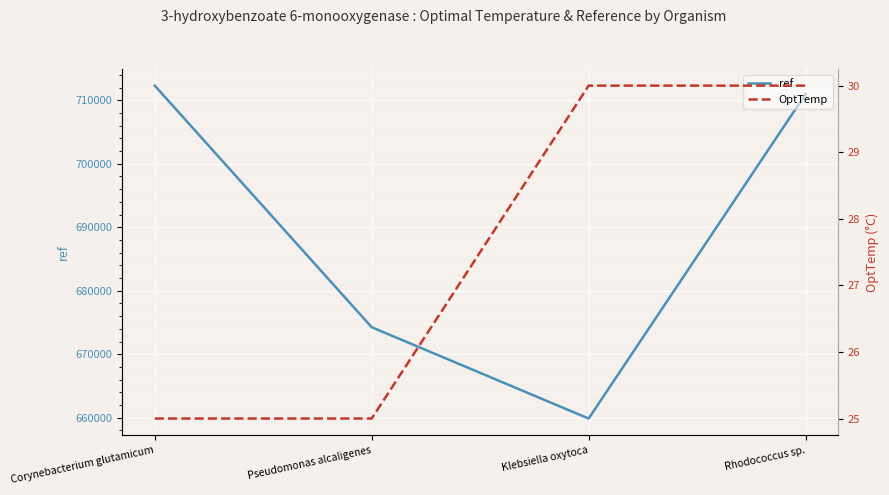

At which label is ref closest to 686092?

Pseudomonas alcaligenes